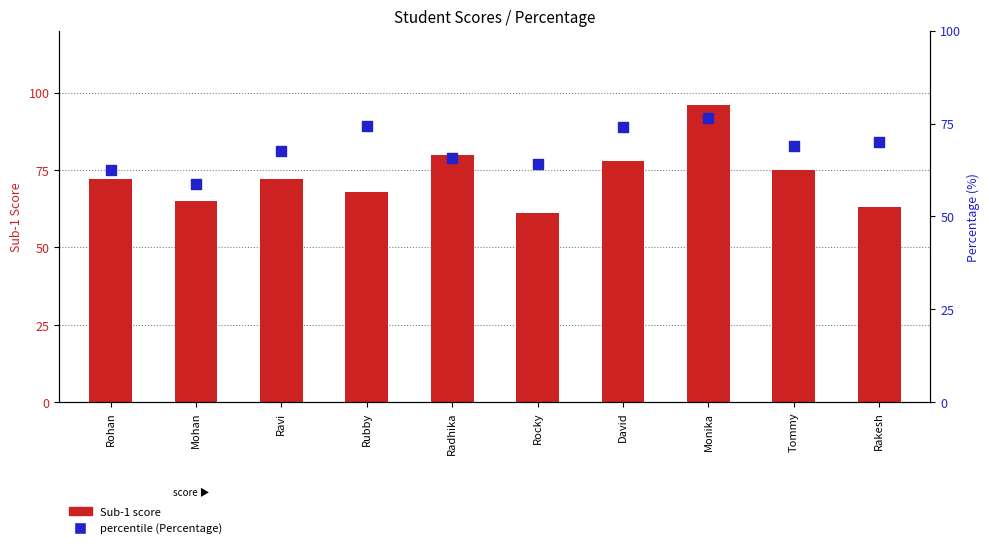

At how many categories does at least one series exceed 85?

1